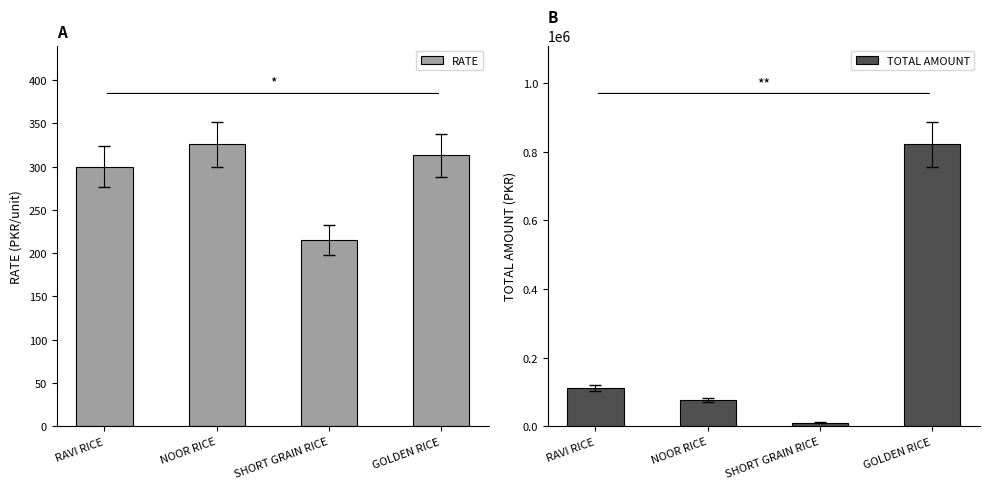

True or false: TOTAL AMOUNT has a value of 18538 at SHORT GRAIN RICE.

False